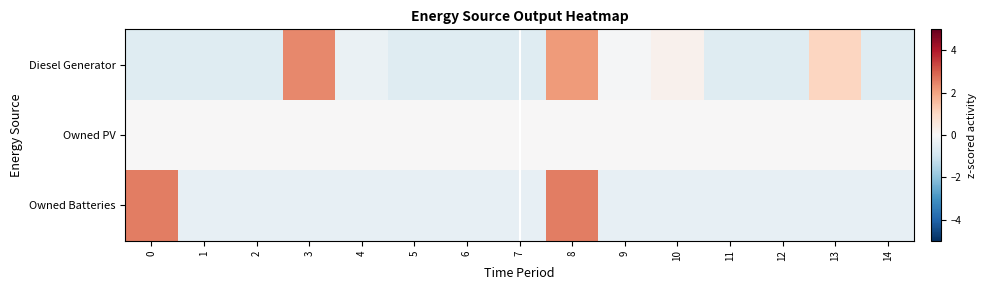

List the series in order of their overall mean, highest first.

Owned Batteries, Diesel Generator, Owned PV